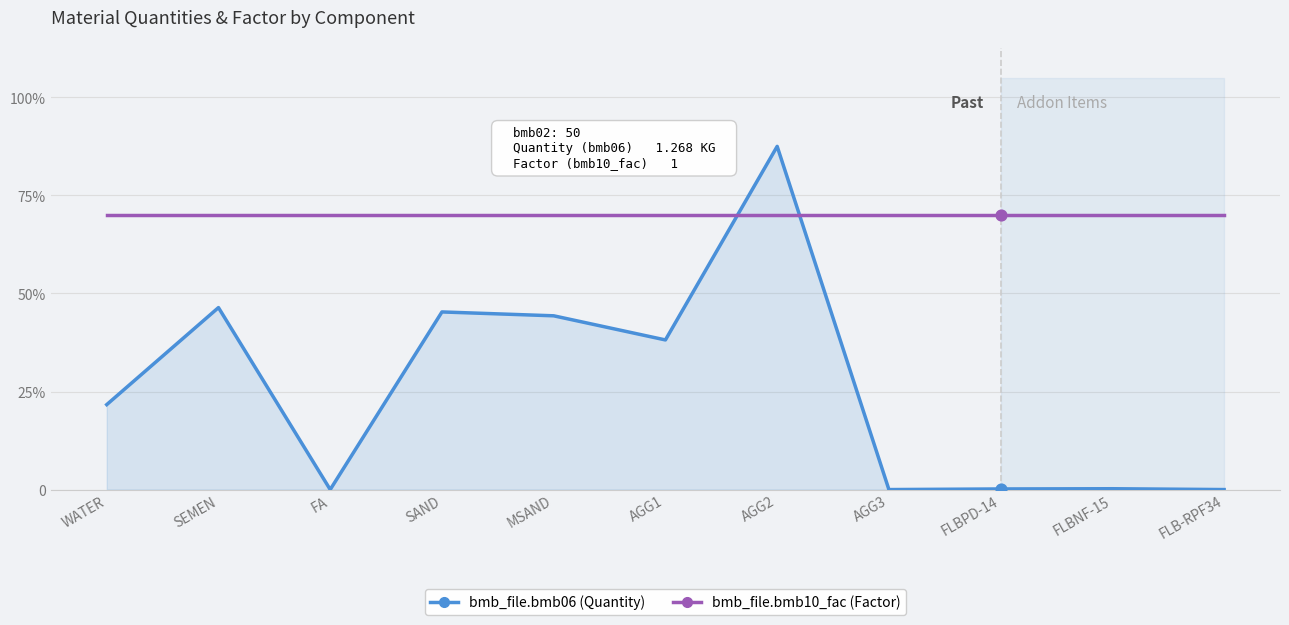

Is the value of bmb_file.bmb10_fac (Factor) at SAND greater than the value of bmb_file.bmb06 (Quantity) at AGG3?

Yes